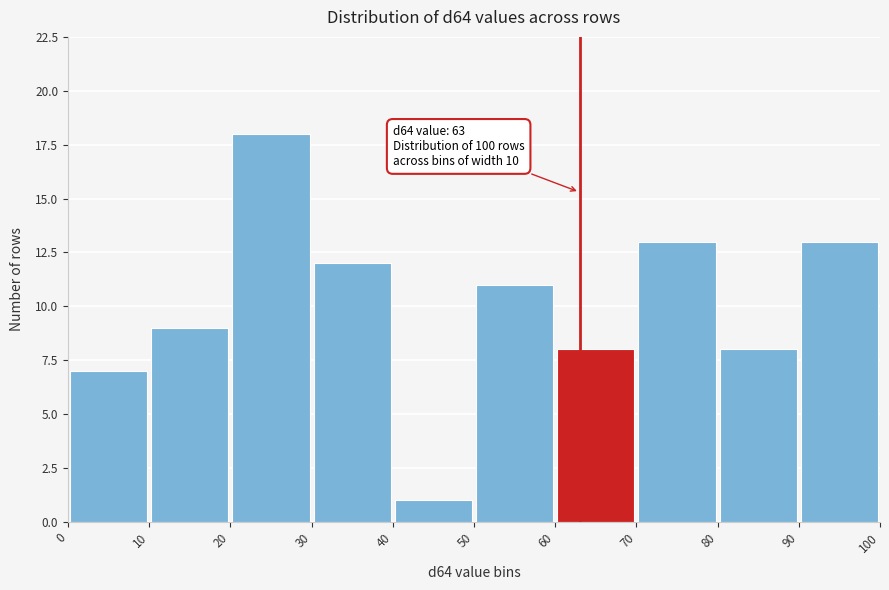

Which range on the x-axis has the tallest bar?

20 to 30